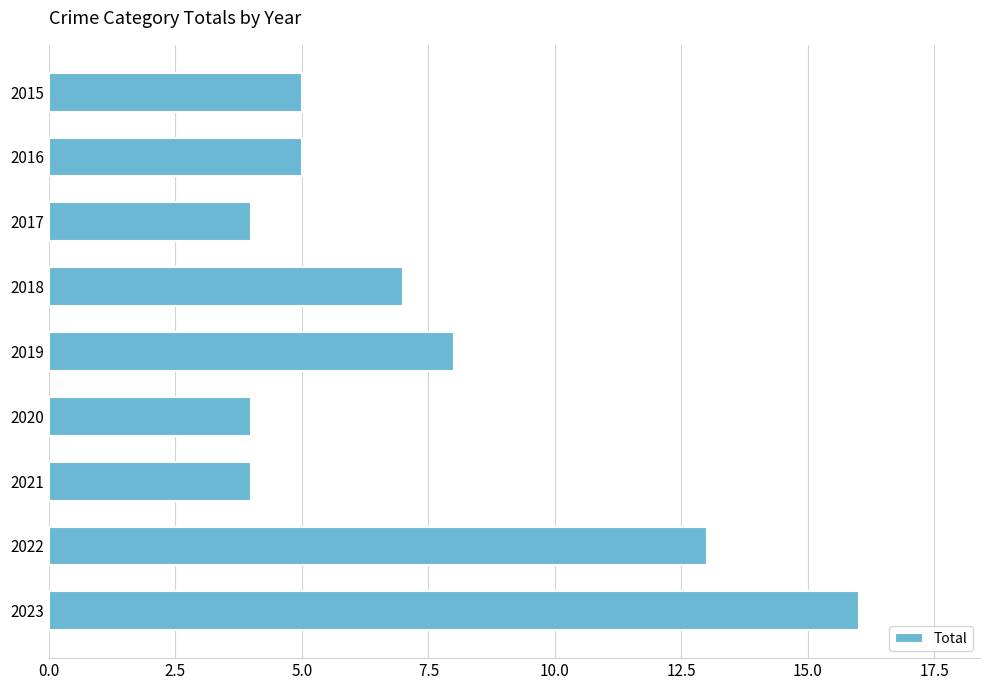

Between 2015 and 2022, which is larger?

2022